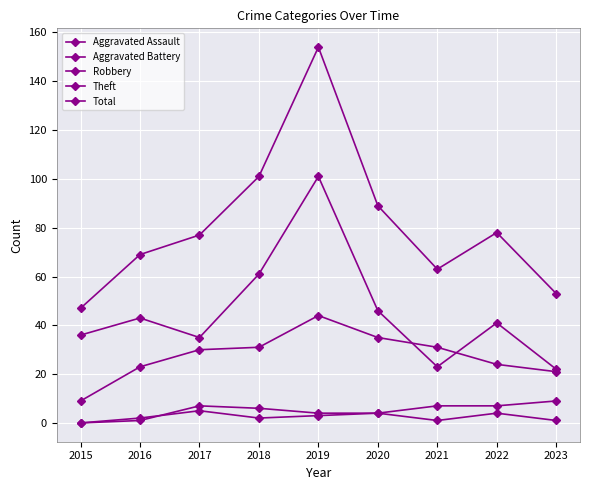

What is the total value across all series at 2018?

201